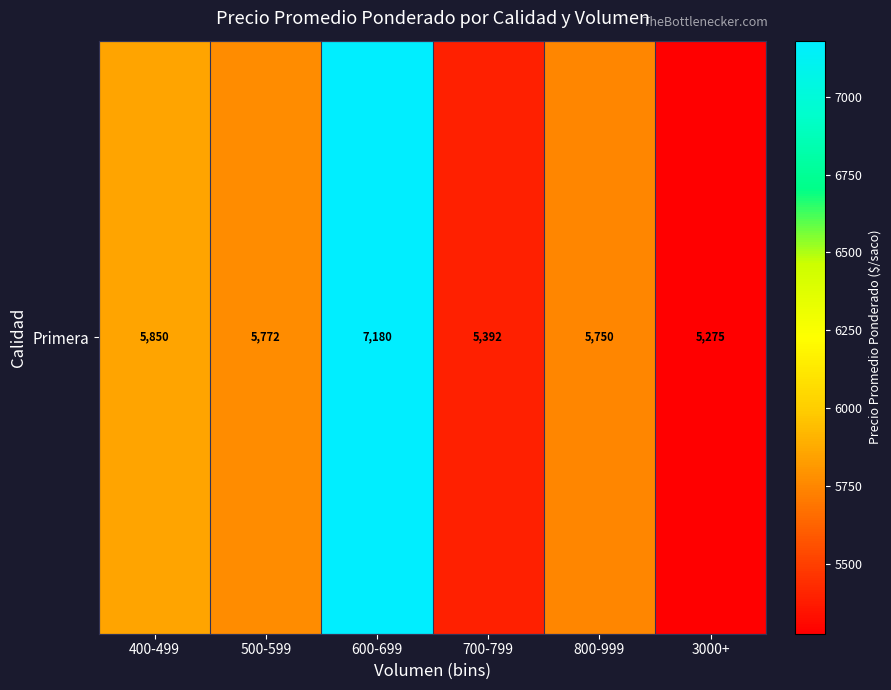

What is the approximate value at 400-499?

5850.0